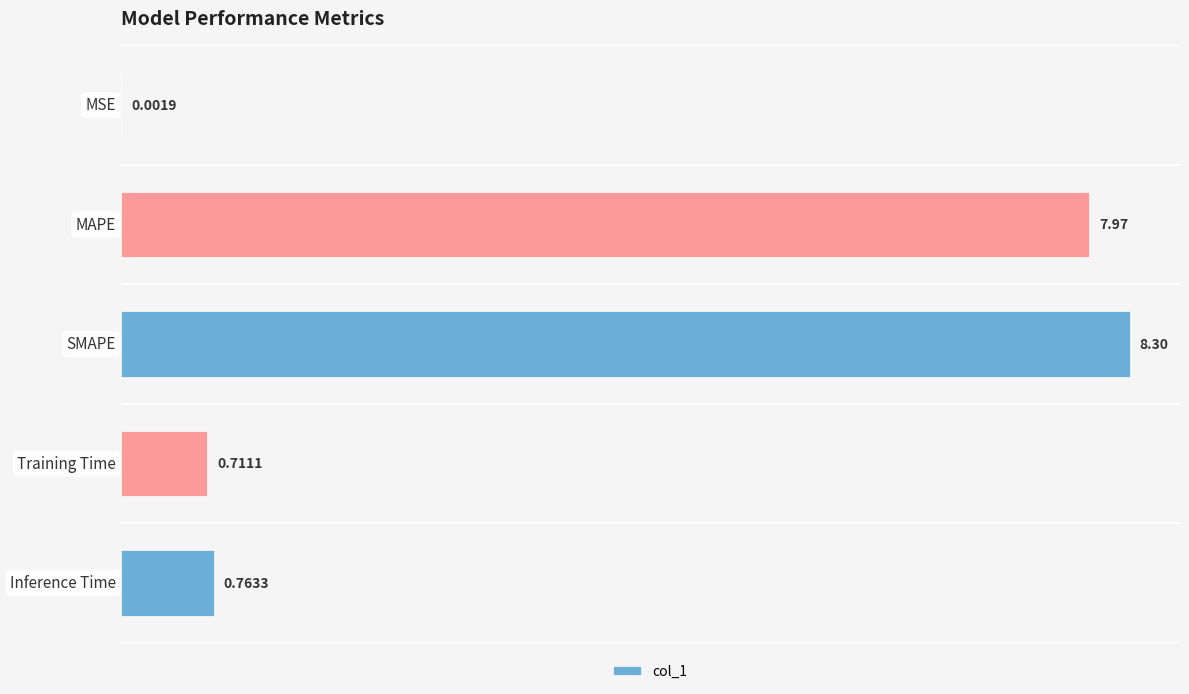

Where is the data nearest to the value 4?

Inference Time